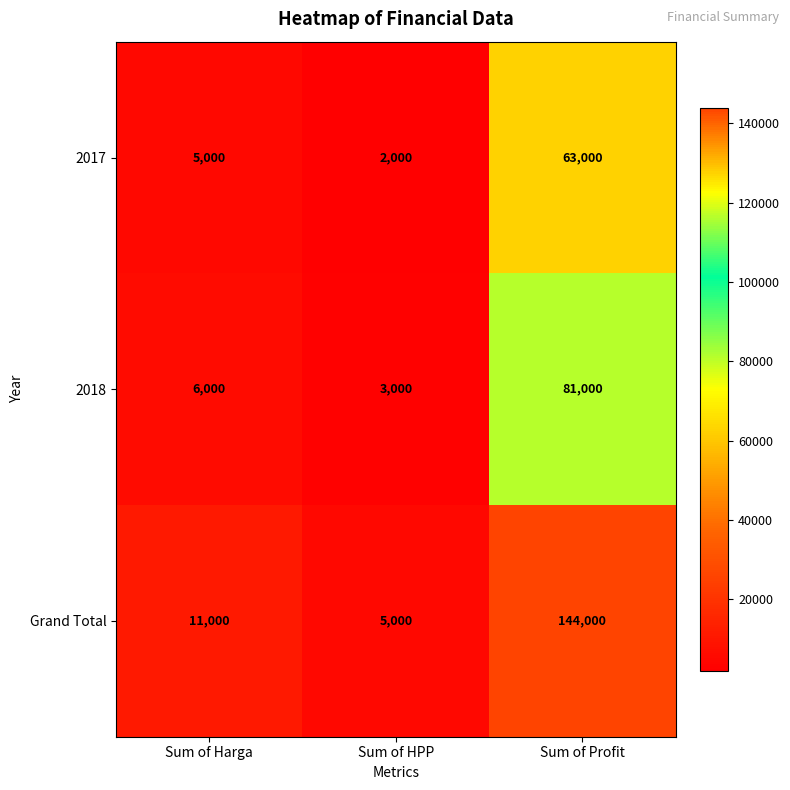

Between Sum of Harga and Sum of Profit, which series saw the biggest shift?

Grand Total